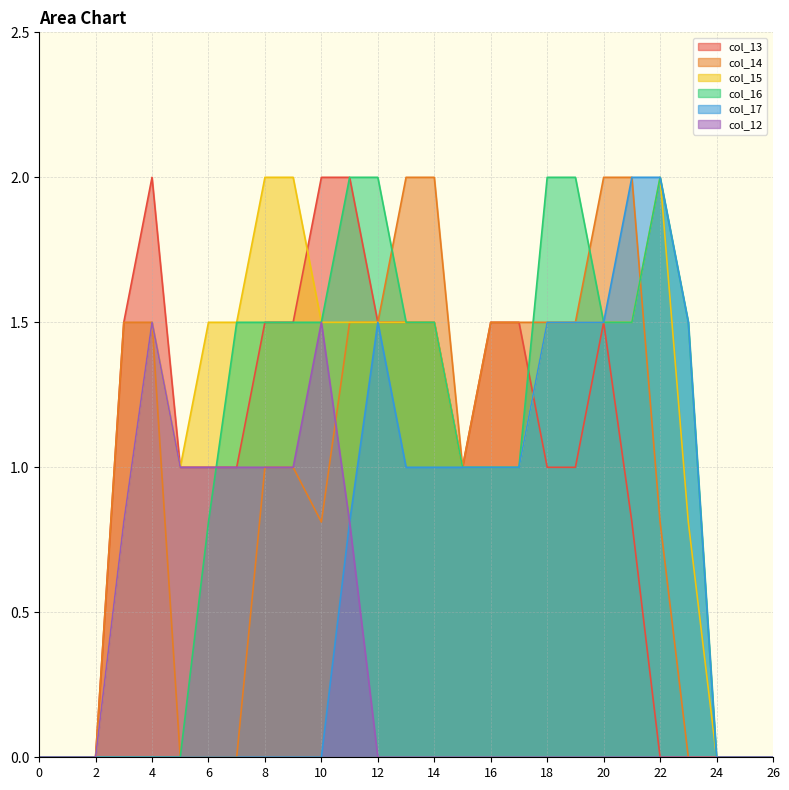

True or false: col_12 has a value of 0.4 at 11.

False